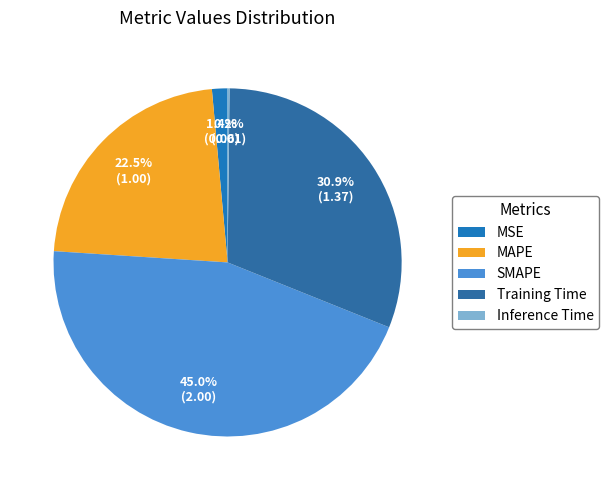

Rank the categories by value from highest to lowest.

SMAPE, Training Time, MAPE, MSE, Inference Time